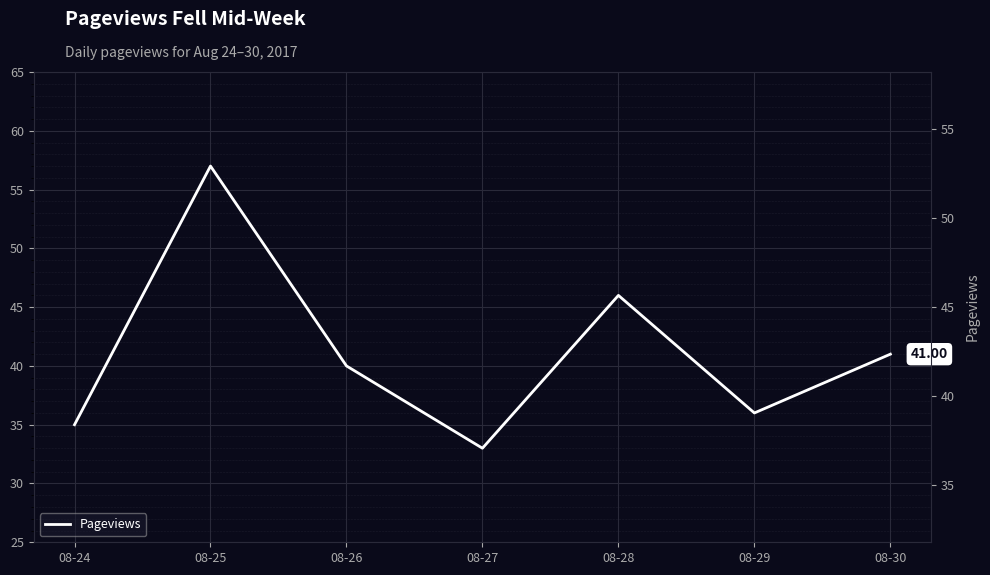

Where does the data first go above 40?

08-25